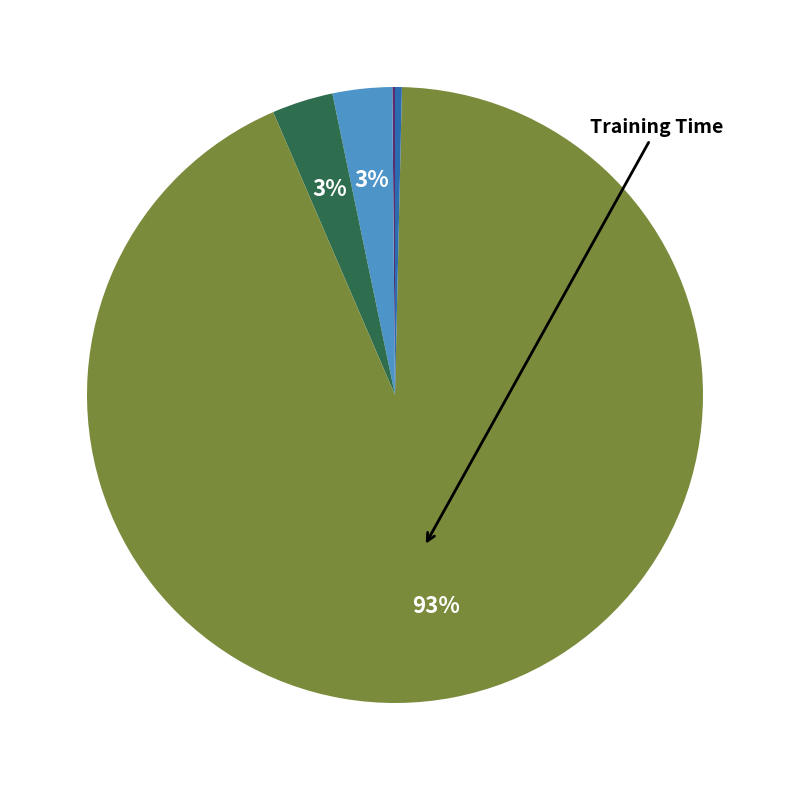

Does any single category account for the majority?

Yes